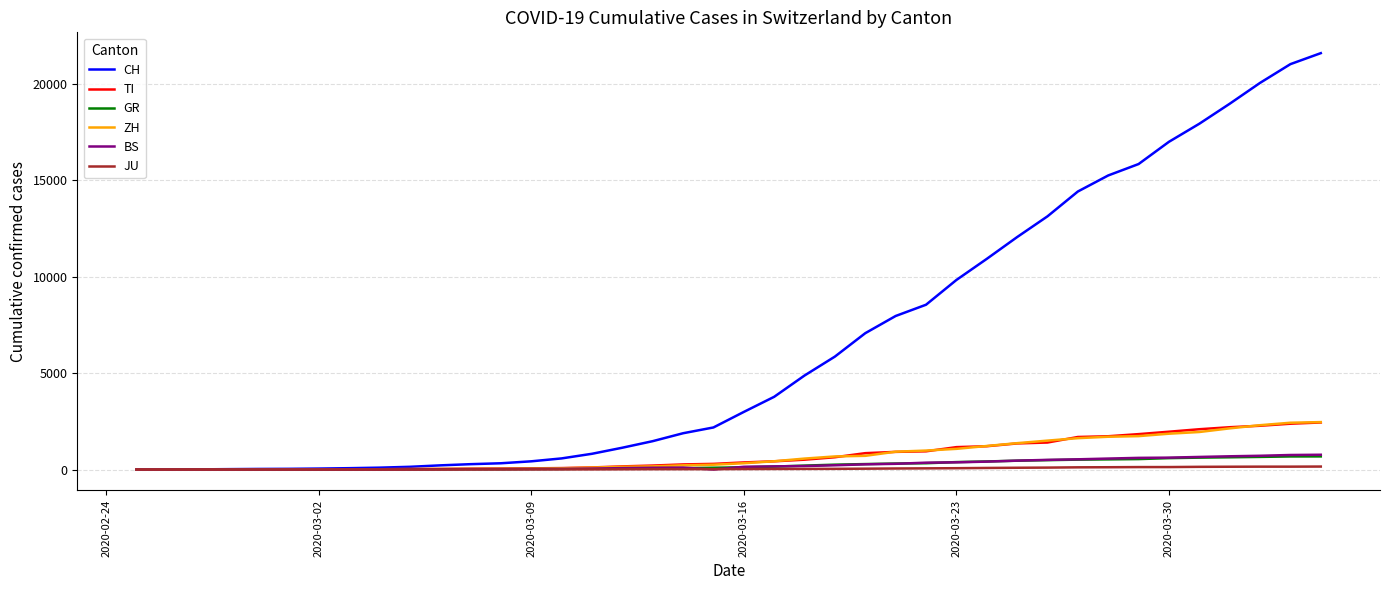

What is the maximum value shown in the chart?

21605